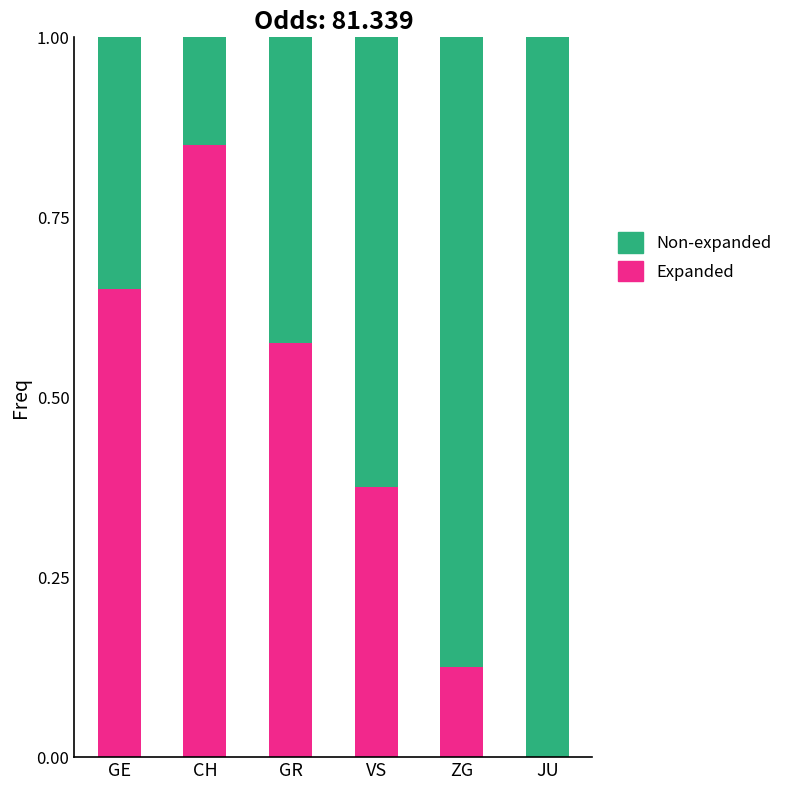

At which label does Expanded reach its peak?

CH